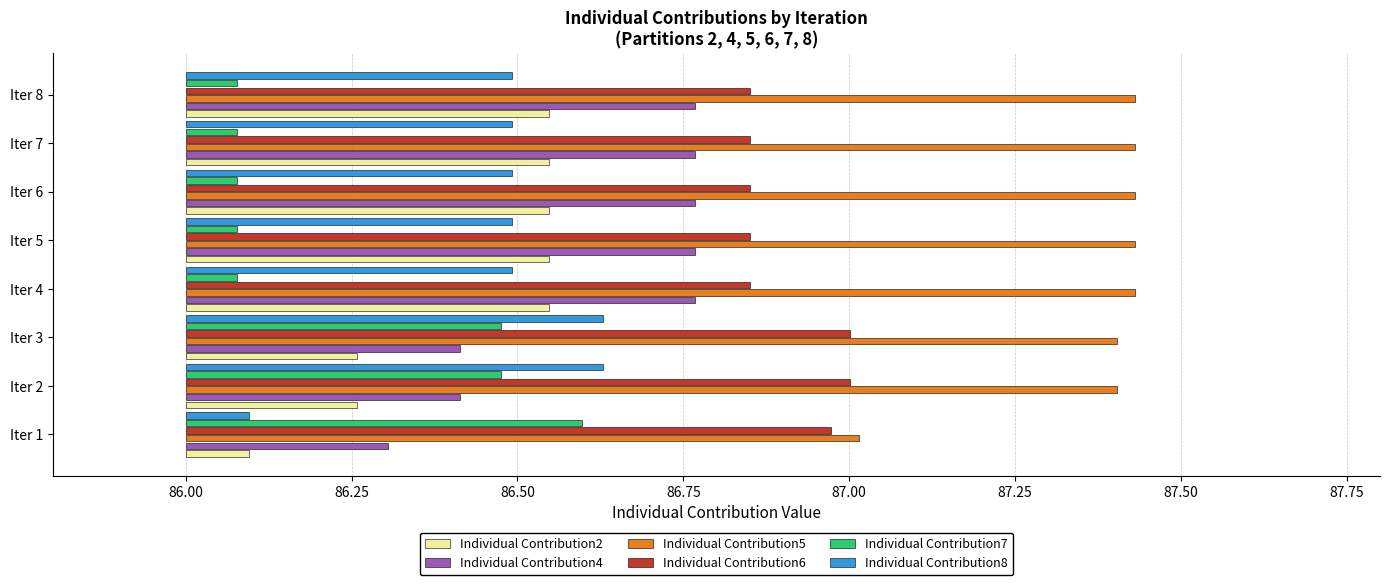

What is the difference between the highest and lowest values at Iter 2?

1.1